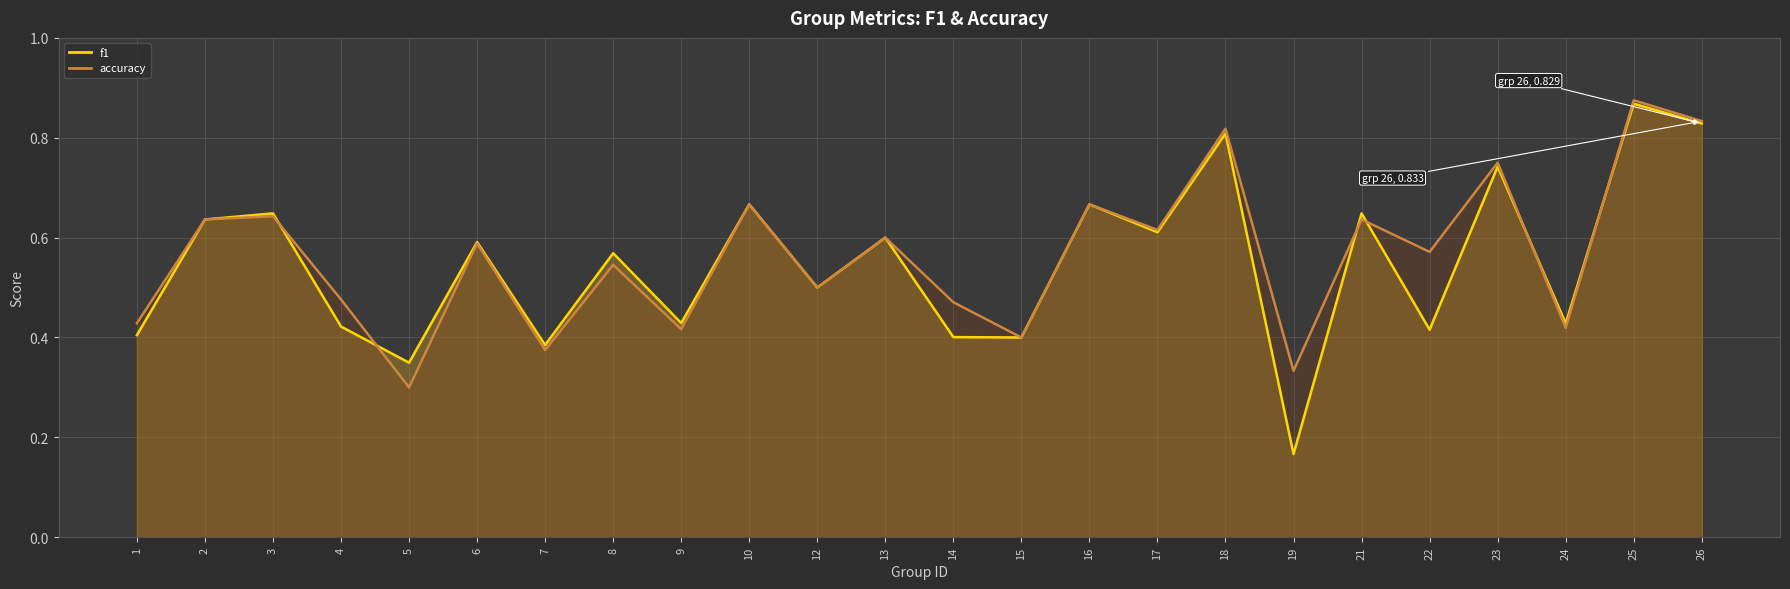

Reading left to right, what are all the values shown in this chart?

f1: 0.4	0.6	0.6	0.4	0.3	0.6	0.4	0.6	0.4	0.7	0.5	0.6	0.4	0.4	0.7	0.6	0.8	0.2	0.6	0.4	0.7	0.4	0.9	0.8
accuracy: 0.4	0.6	0.6	0.5	0.3	0.6	0.4	0.5	0.4	0.7	0.5	0.6	0.5	0.4	0.7	0.6	0.8	0.3	0.6	0.6	0.8	0.4	0.9	0.8